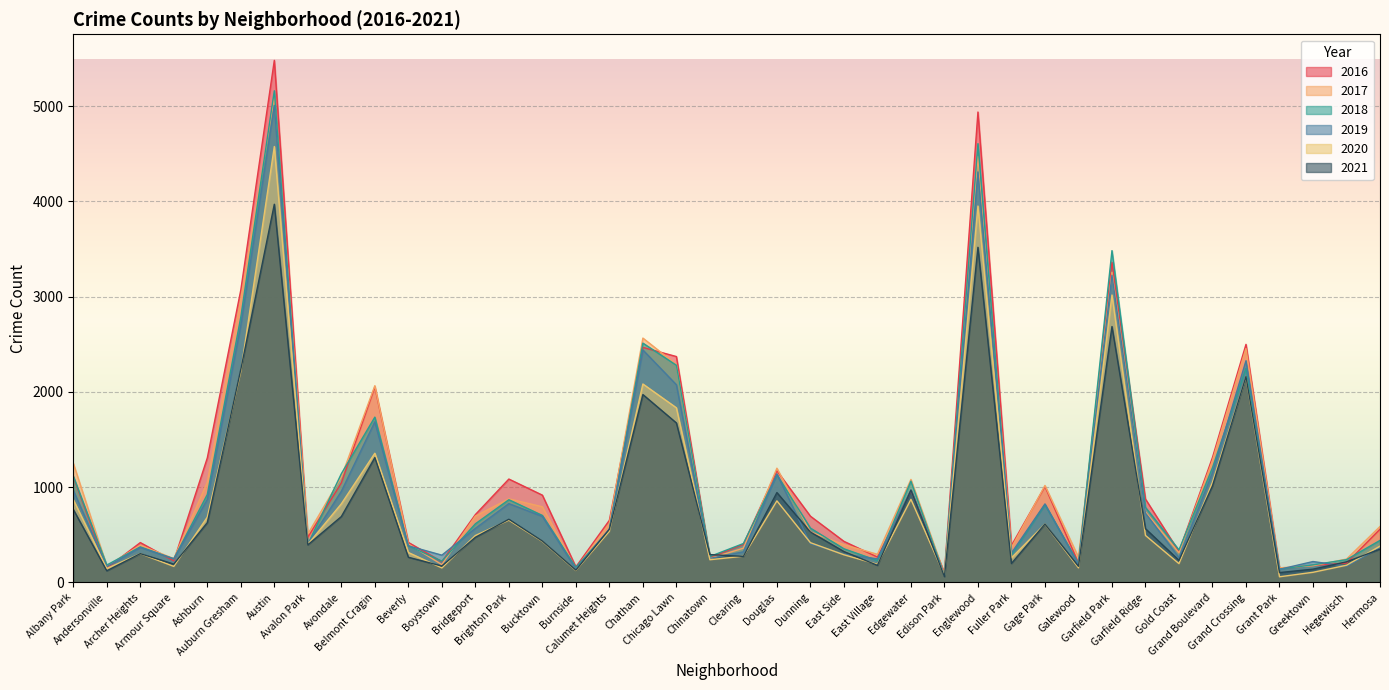

In 2019, how many points are lower than both neighbors (excluding endpoints)?

13